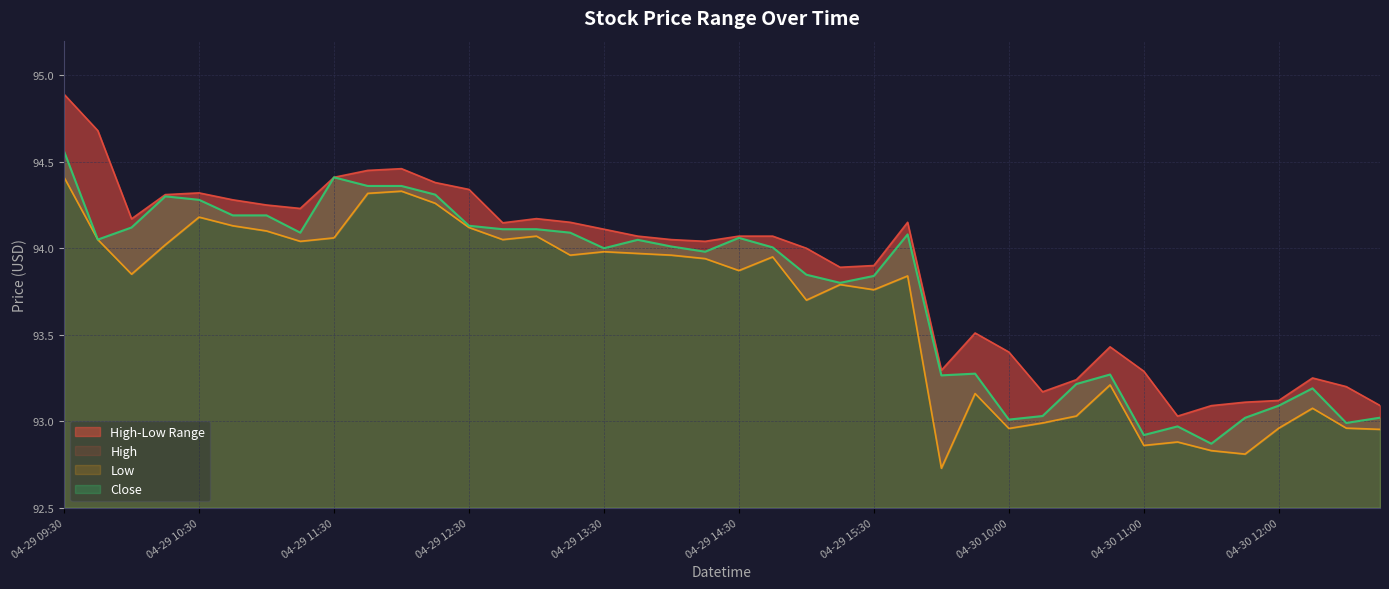

At 04-30 11:15, list the series in order from largest to smallest.

High, Close, Low